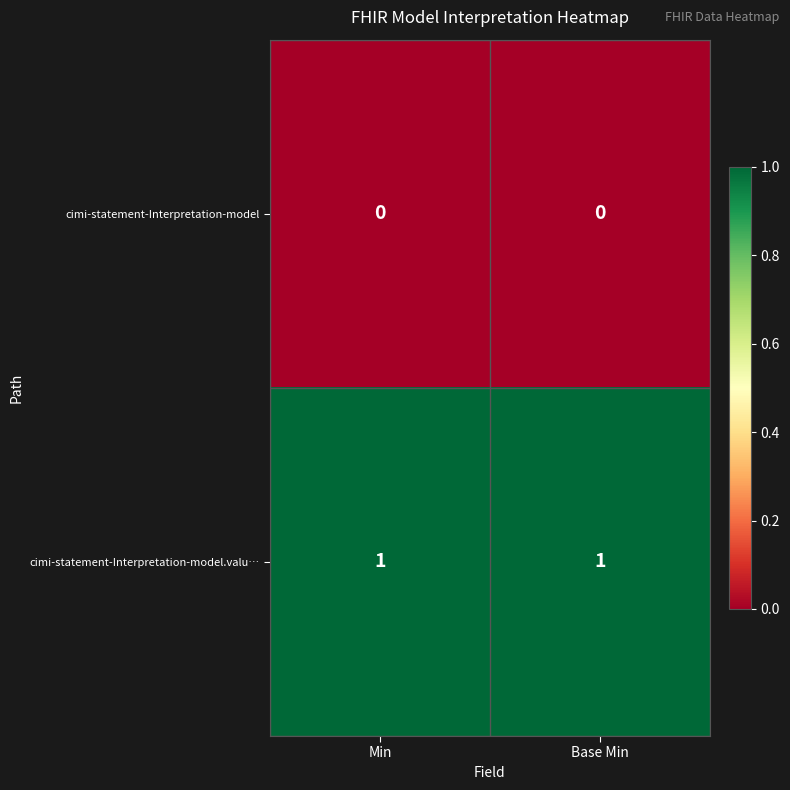

List the series in order of their peak value, highest first.

cimi-statement-Interpretation-model.valu…, cimi-statement-Interpretation-model